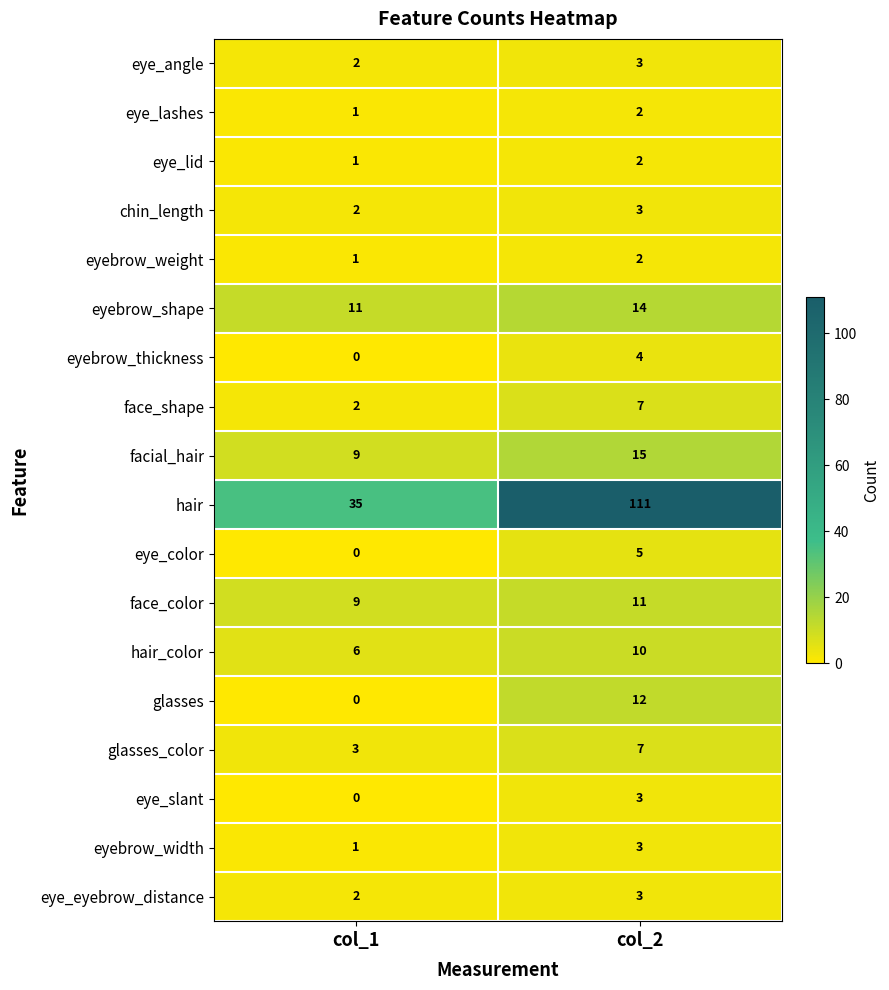

Which category has the highest value across all series?

col_2